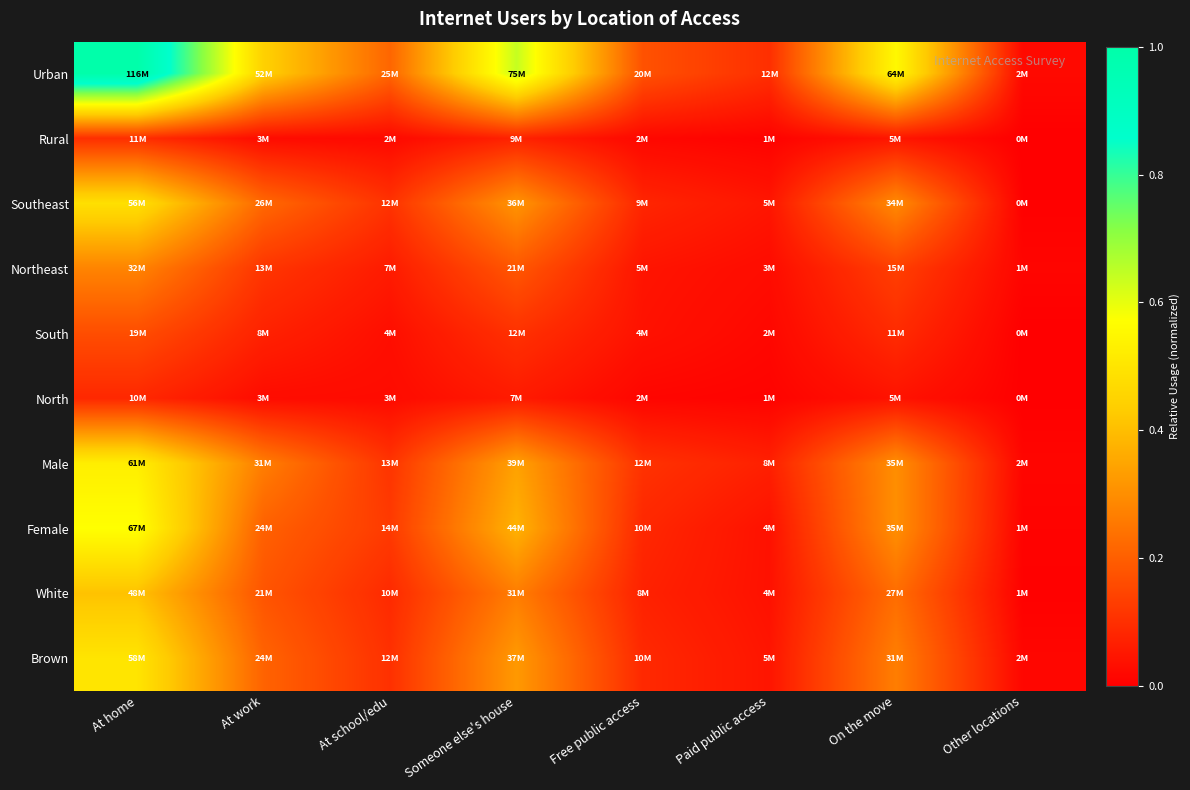

At which category is the sum across all series the highest?

At home